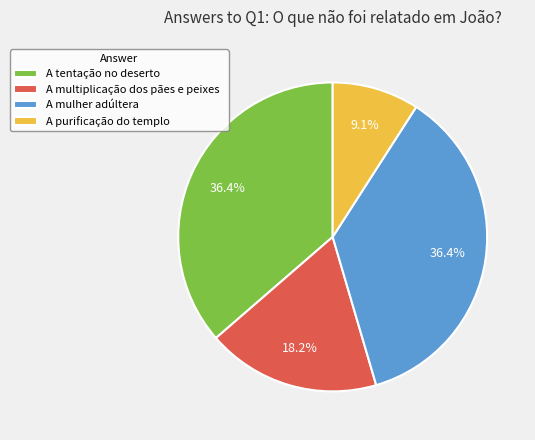

Which category has the smallest portion of the pie?

A purificação do templo